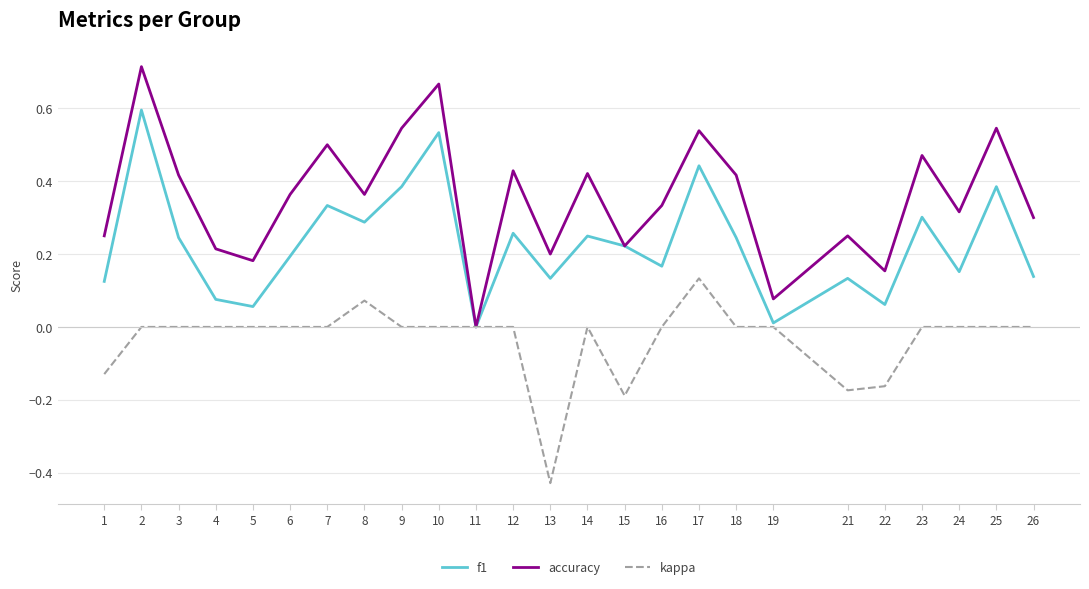

Is the value of accuracy at 26 greater than the value of f1 at 26?

Yes